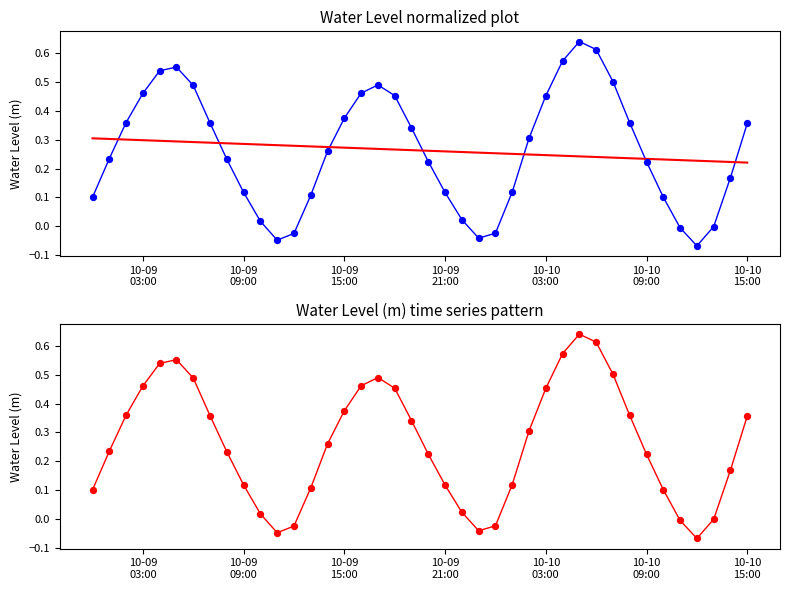

What are all the series names shown in the legend?

Water Level (m), trend